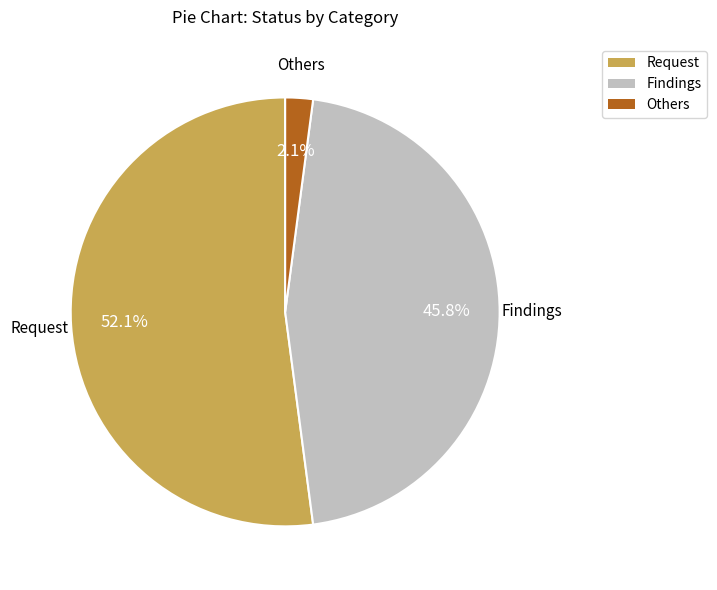

To the nearest percent, what is the average slice percentage?

33%